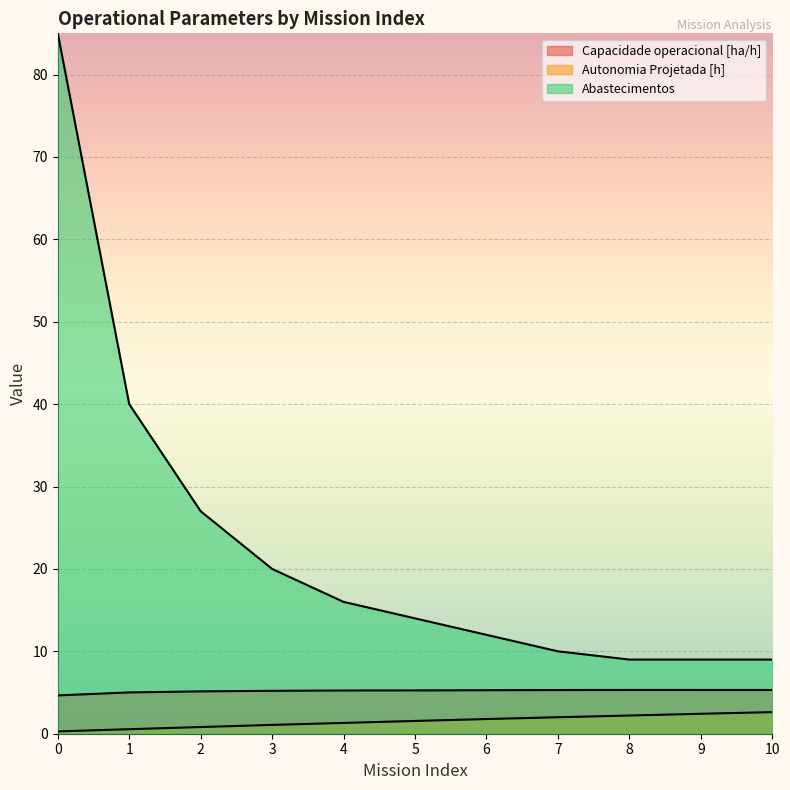

Which has a higher value, 6 or 9?

9